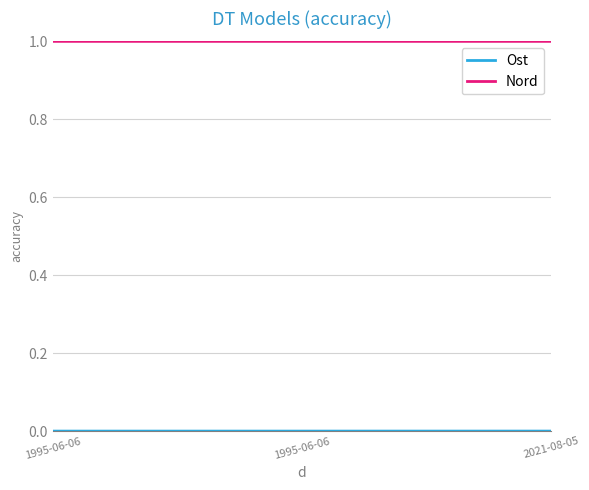

Reading left to right, what are all the values shown in this chart?

Ost: 0.0	0.0	0.0
Nord: 1.0	1.0	1.0